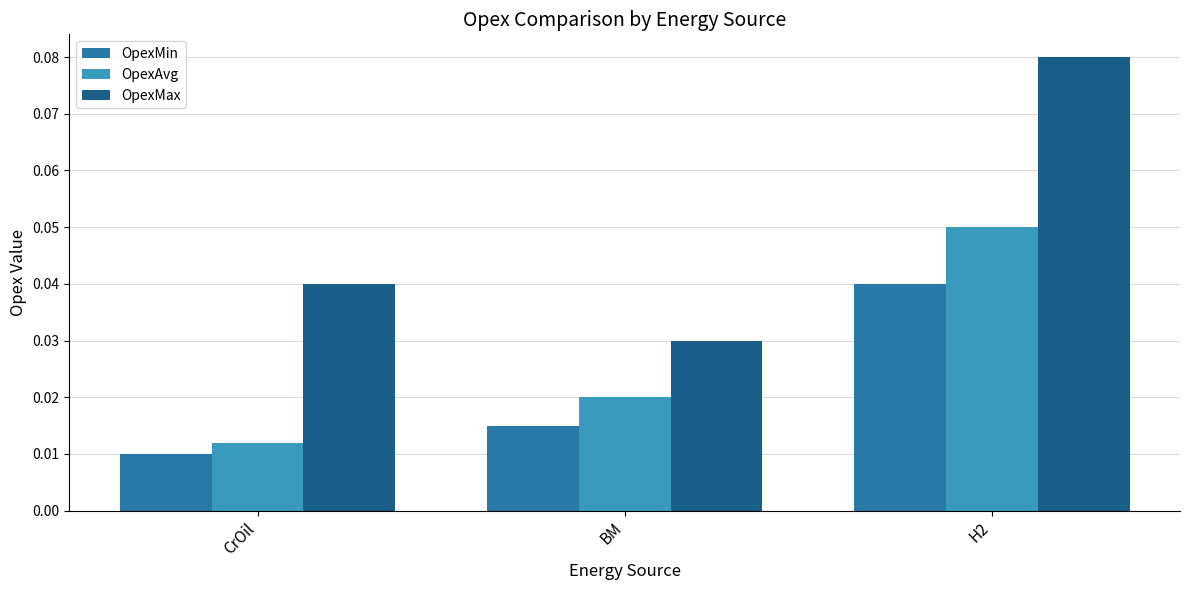

Which series has the widest spread of values?

OpexMax